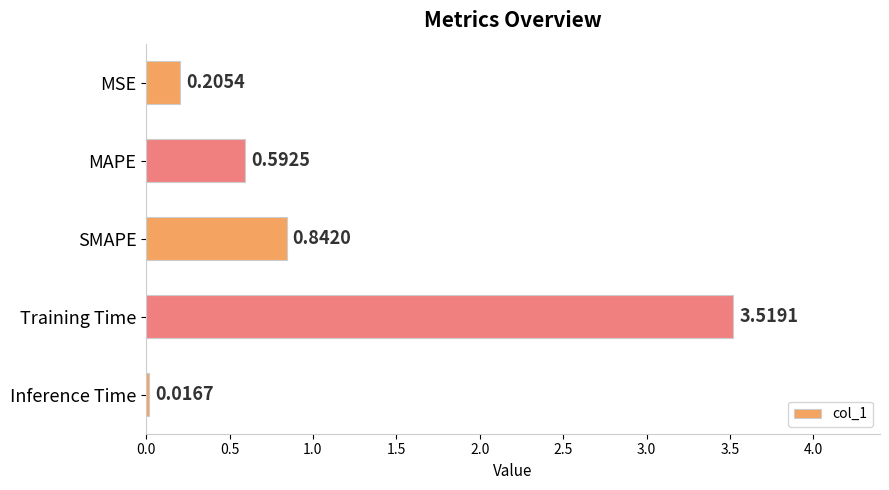

How many bars are there in total?

5